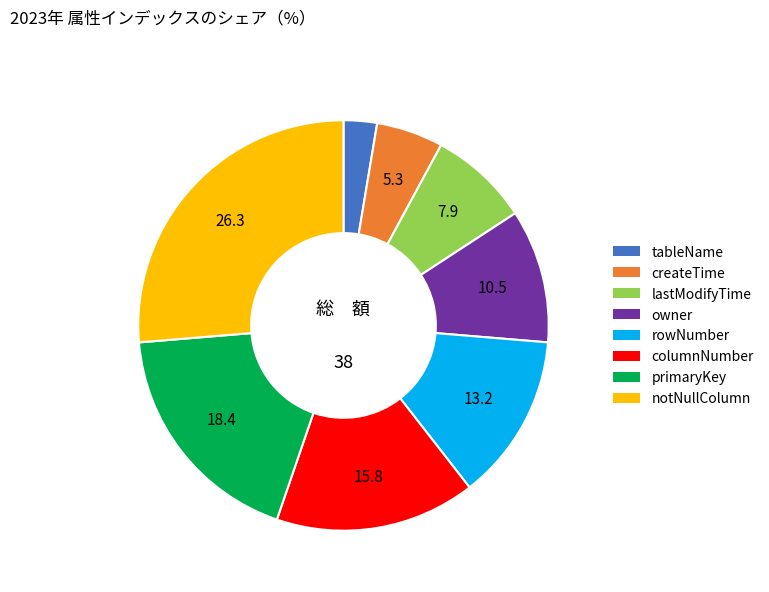

Rank the categories by value from highest to lowest.

notNullColumn, primaryKey, columnNumber, rowNumber, owner, lastModifyTime, createTime, tableName